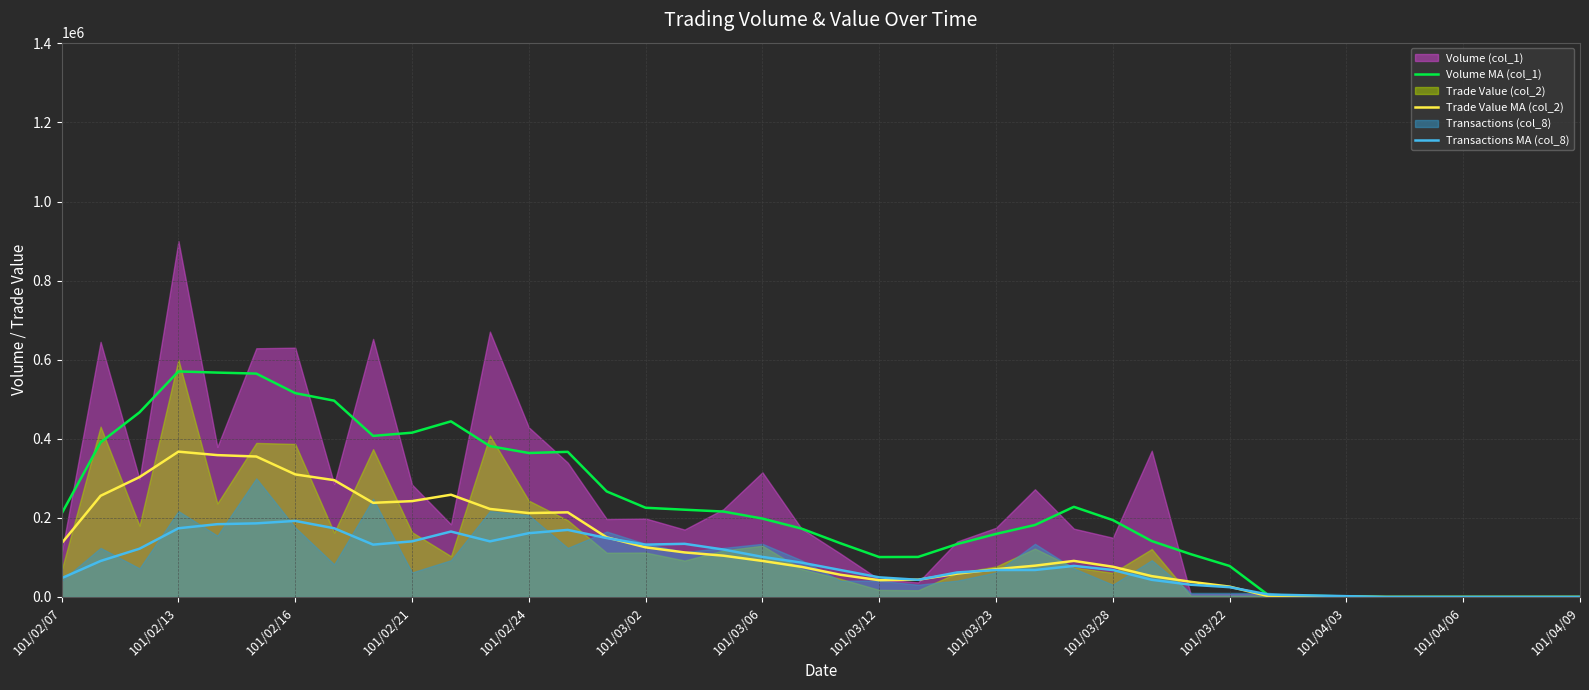

How many values in Trade Value MA (col_2) are above zero?

34